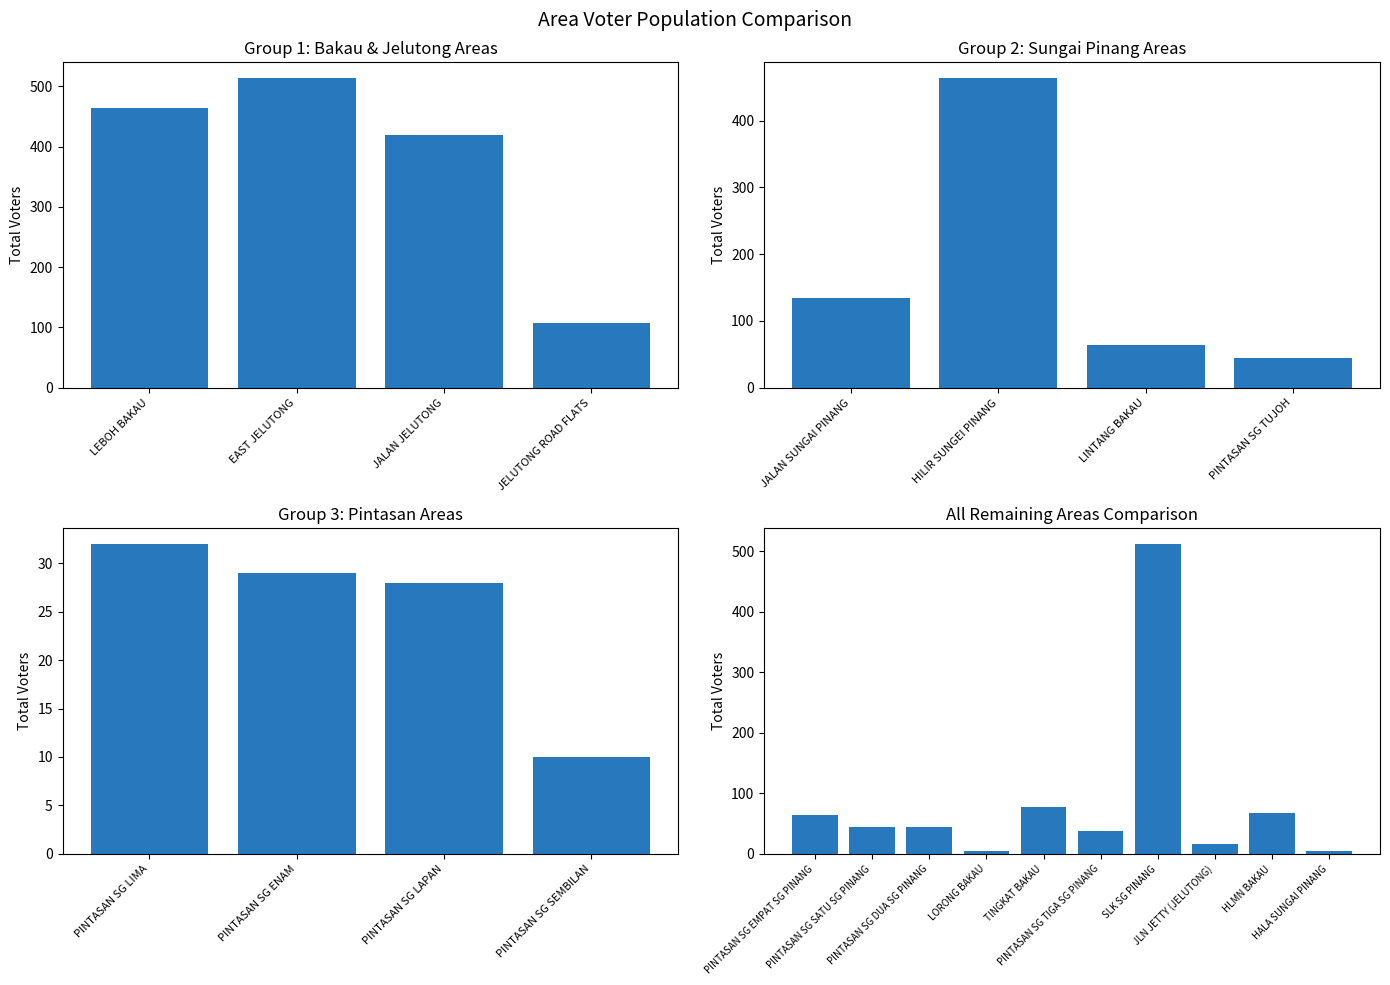

What is the average value?

87